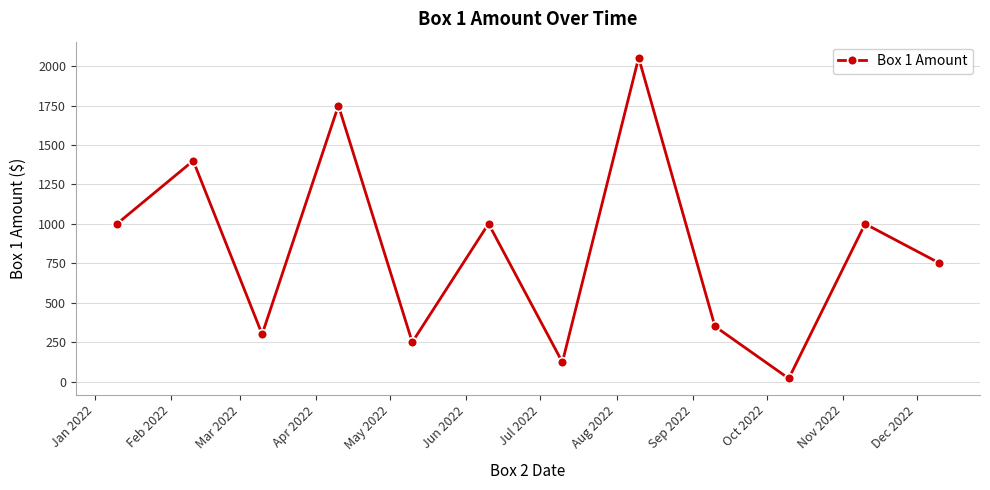

What is the value of the 11th point from the left?

1000.0